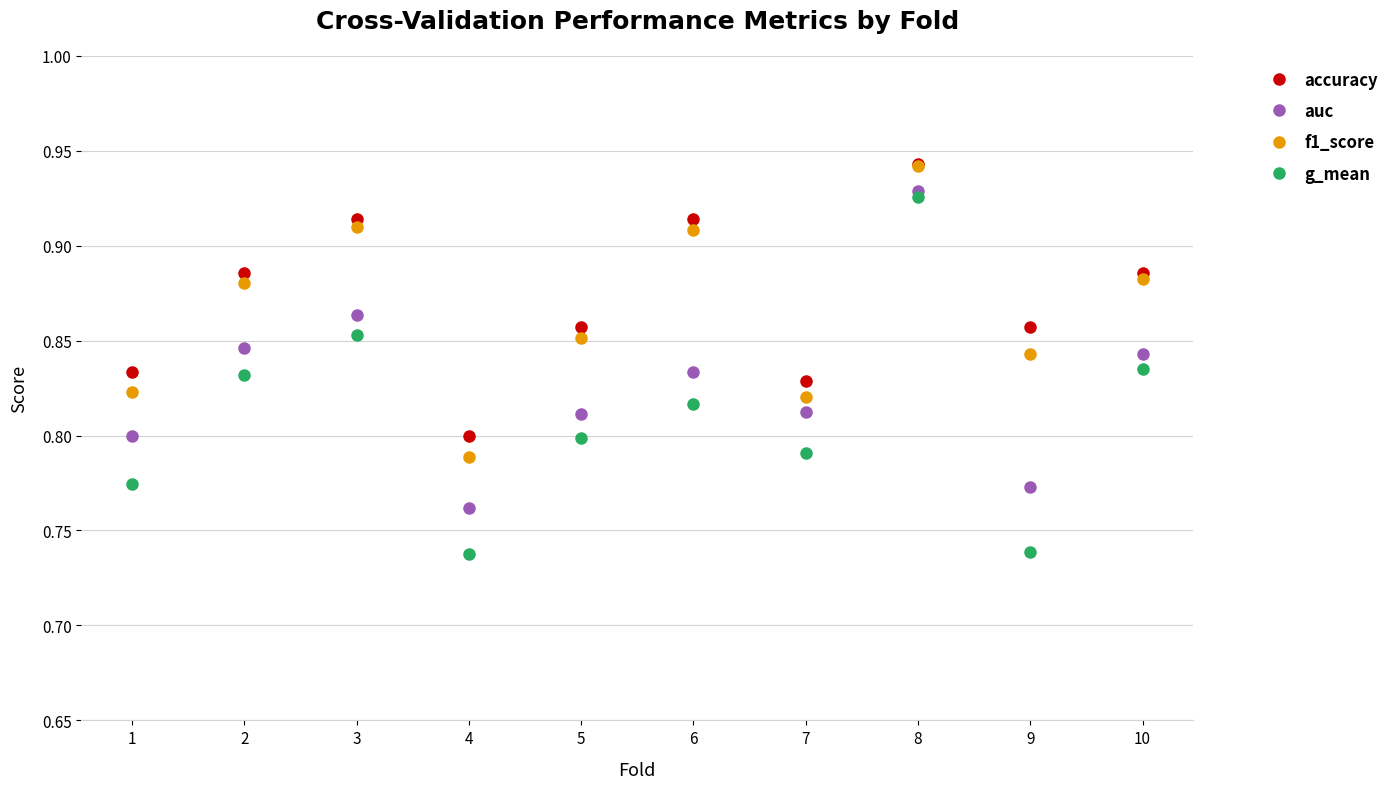

What is the sum of the g_mean values at 9 and 8?

1.7